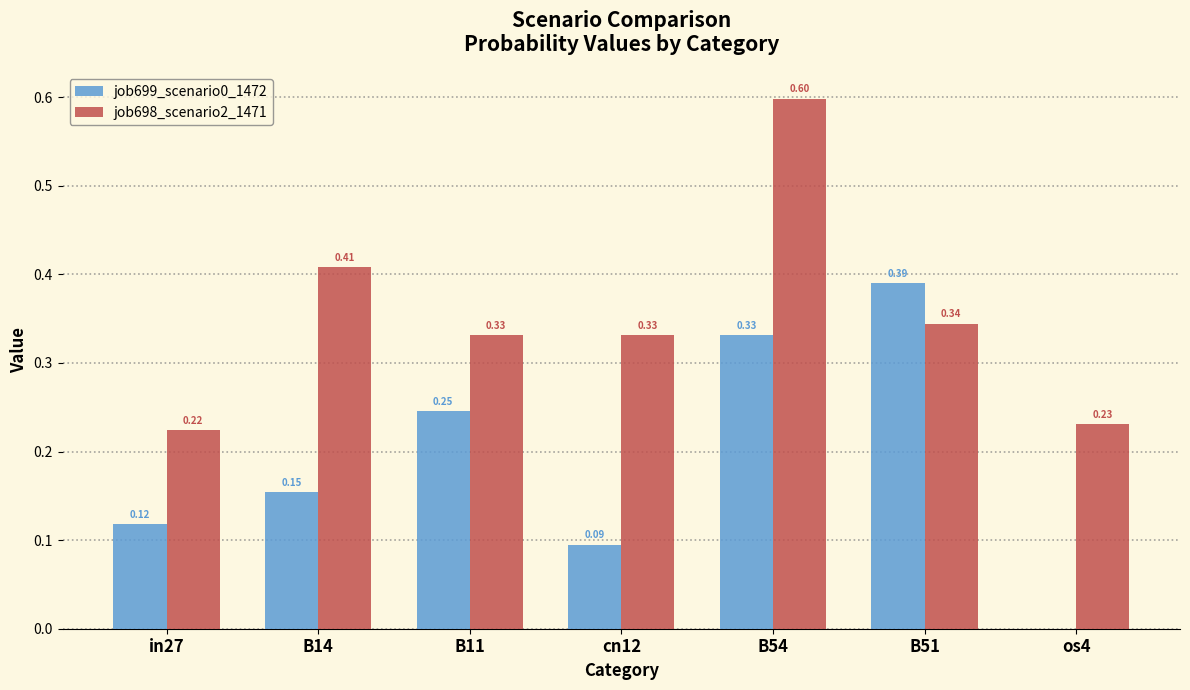

Which series has the largest total across all categories?

job698_scenario2_1471